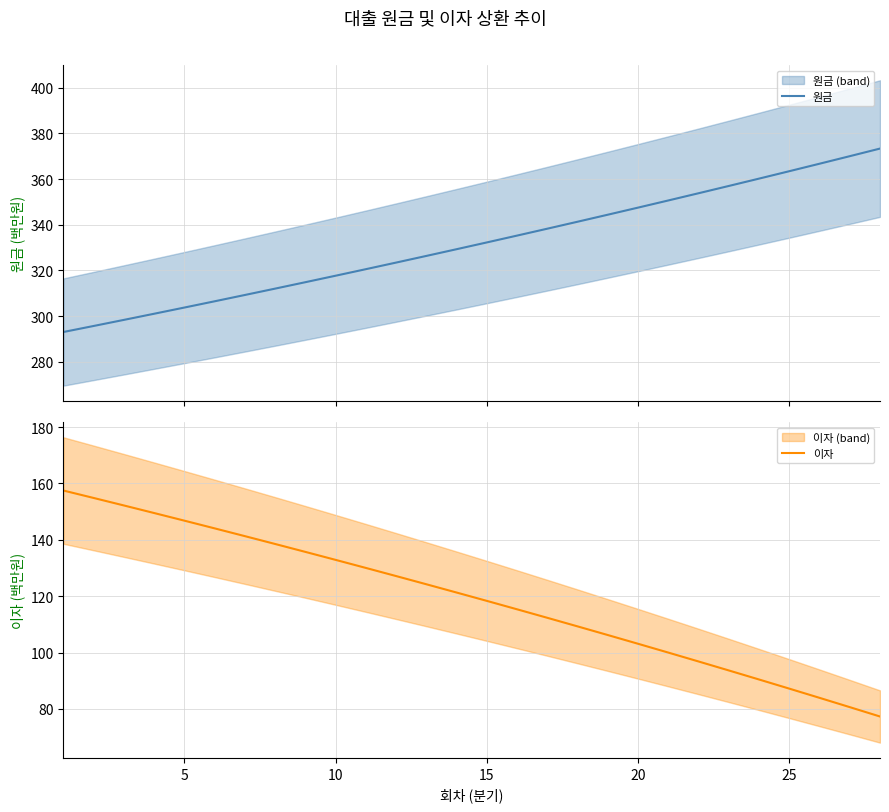

What is the lowest value of the 원금 series?

293.1